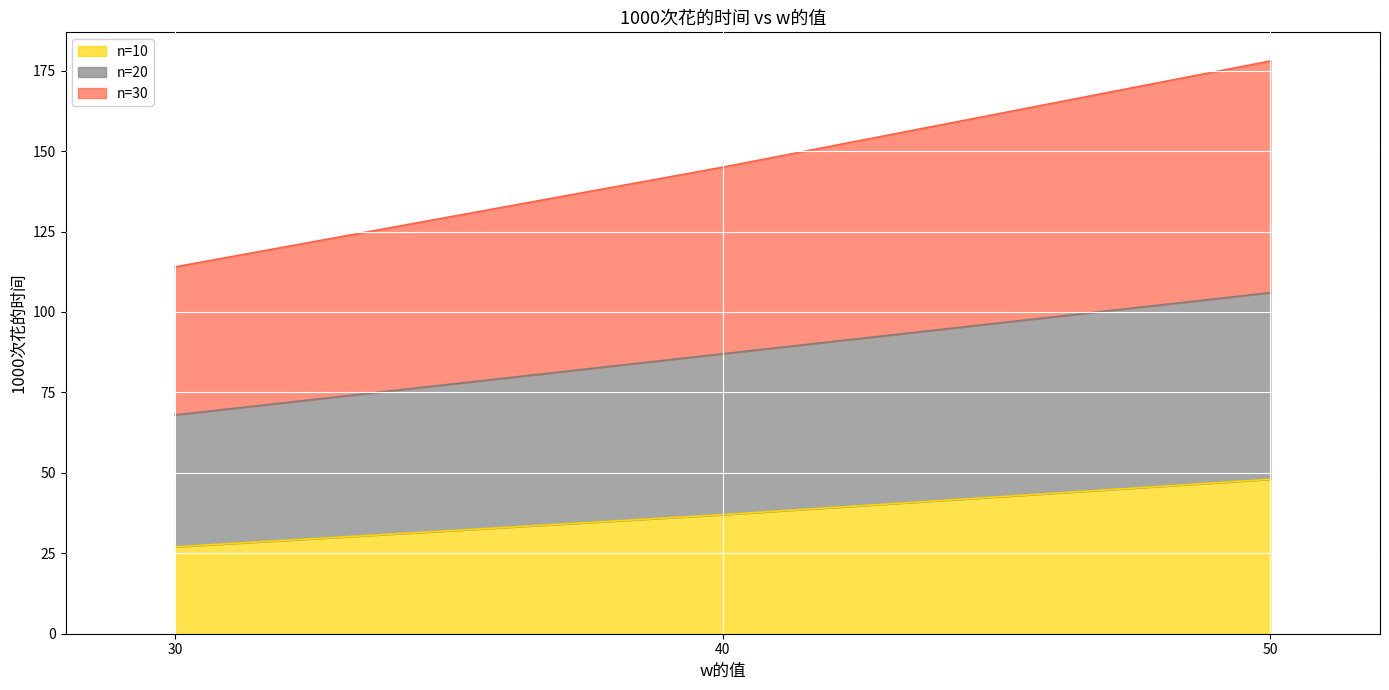

What is the spread (max minus min) of values at 50?

130